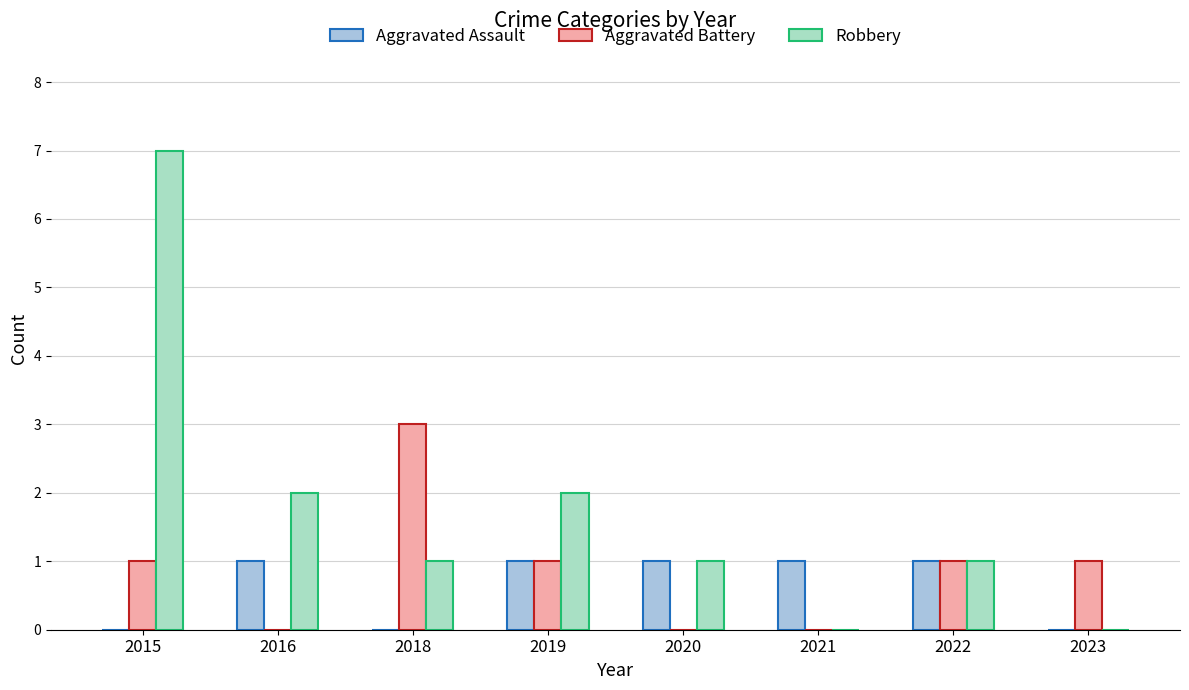

Reading left to right, list all the values displayed in this chart.

Aggravated Assault: 0	1	0	1	1	1	1	0
Aggravated Battery: 1	0	3	1	0	0	1	1
Robbery: 7	2	1	2	1	0	1	0